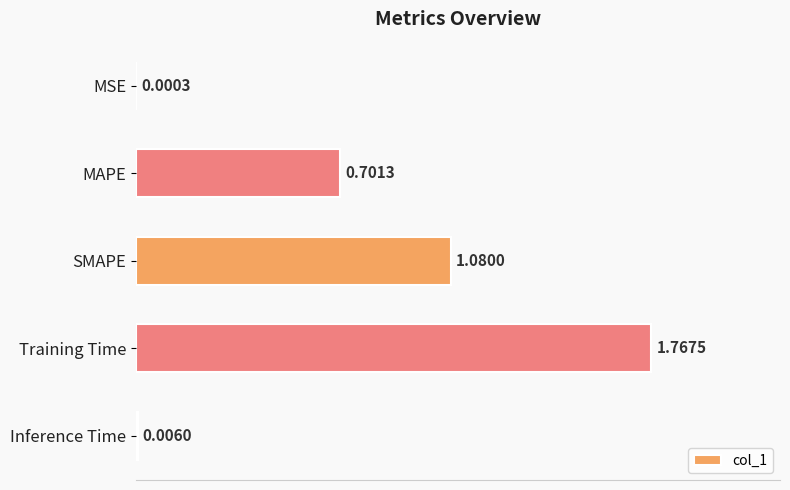

At which label is the value closest to 0?

MSE